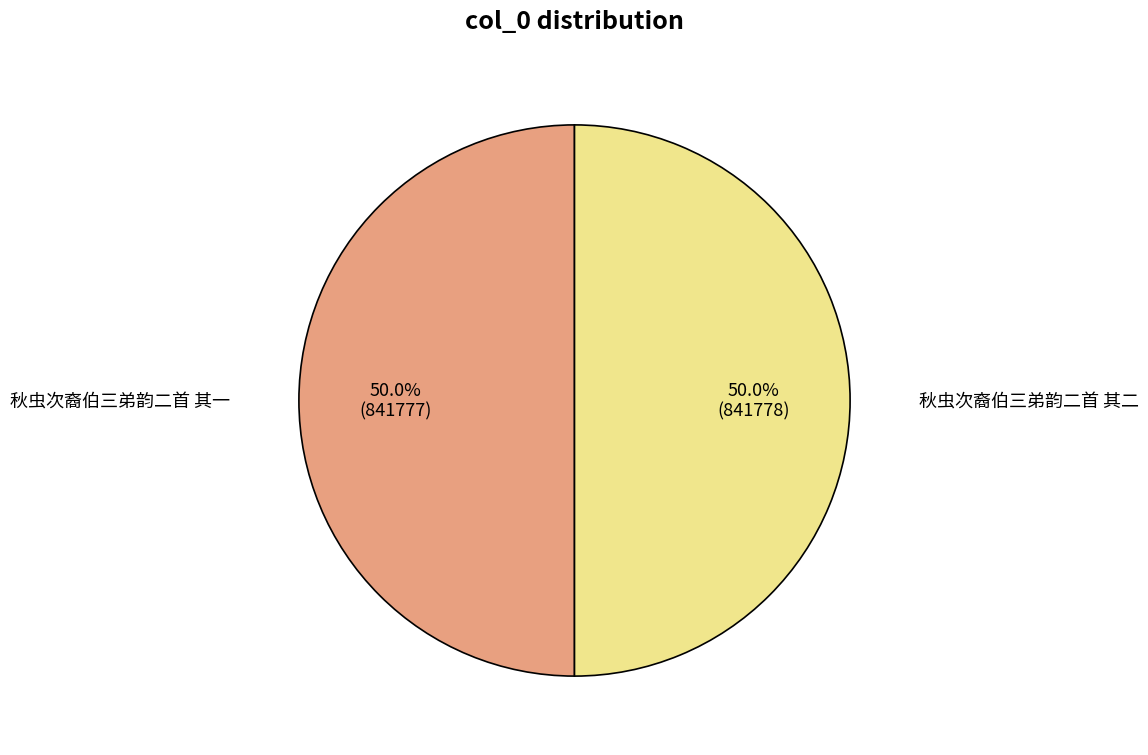

How many slices are in this pie chart?

2